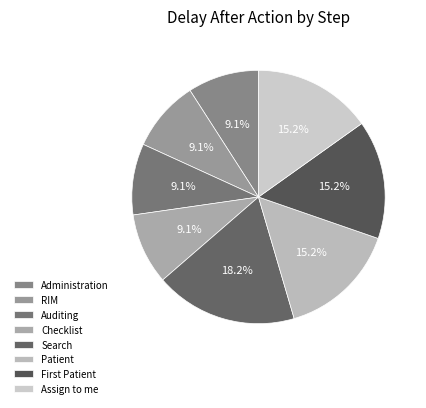

Rank the categories by value from lowest to highest.

Administration, RIM, Auditing, Checklist, Patient, First Patient, Assign to me, Search